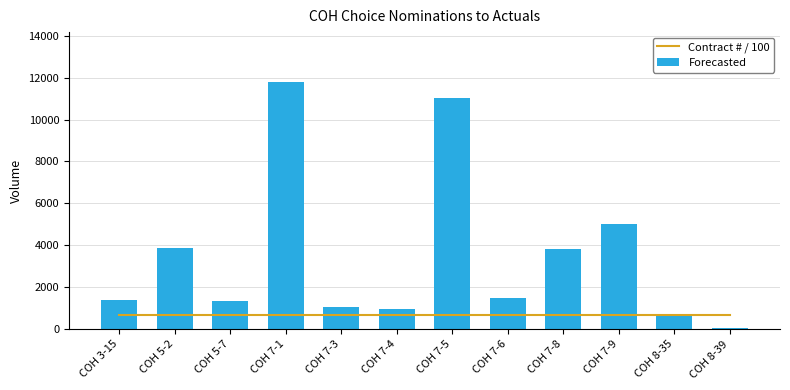

Reading left to right, list all the values displayed in this chart.

Contract # / 100: 676.9	676.9	676.9	676.9	676.9	676.9	676.9	676.9	676.9	676.9	676.9	676.9
Forecasted: 1385.0	3855.0	1366.0	11811.0	1050.0	984.0	11020.0	1505.0	3804.0	5035.0	664.0	42.0